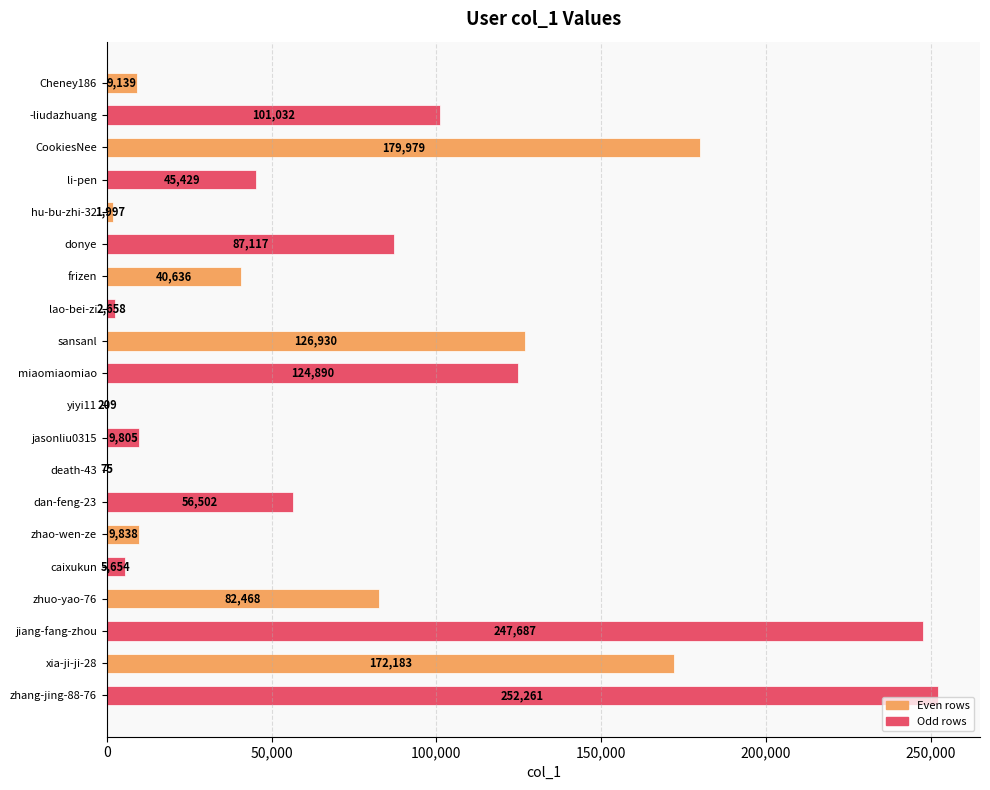

What is the change in value from li-pen to jiang-fang-zhou?

+202258